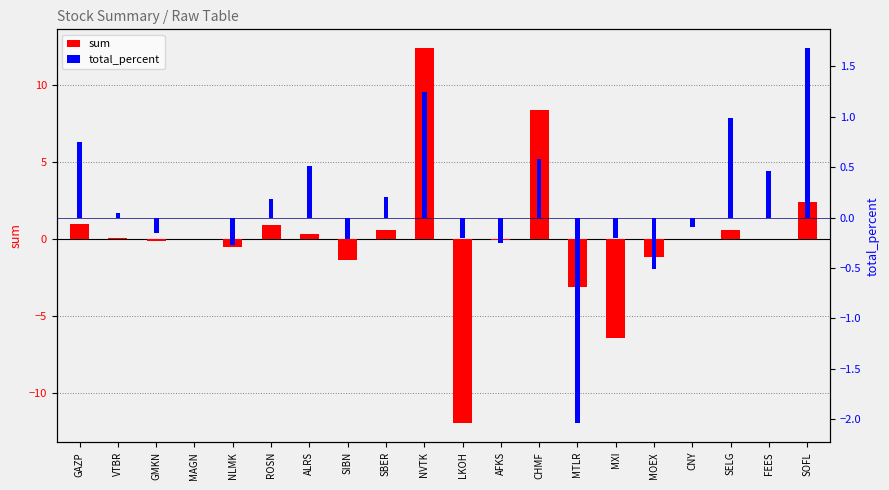

What is the average value of the sum series?

0.1